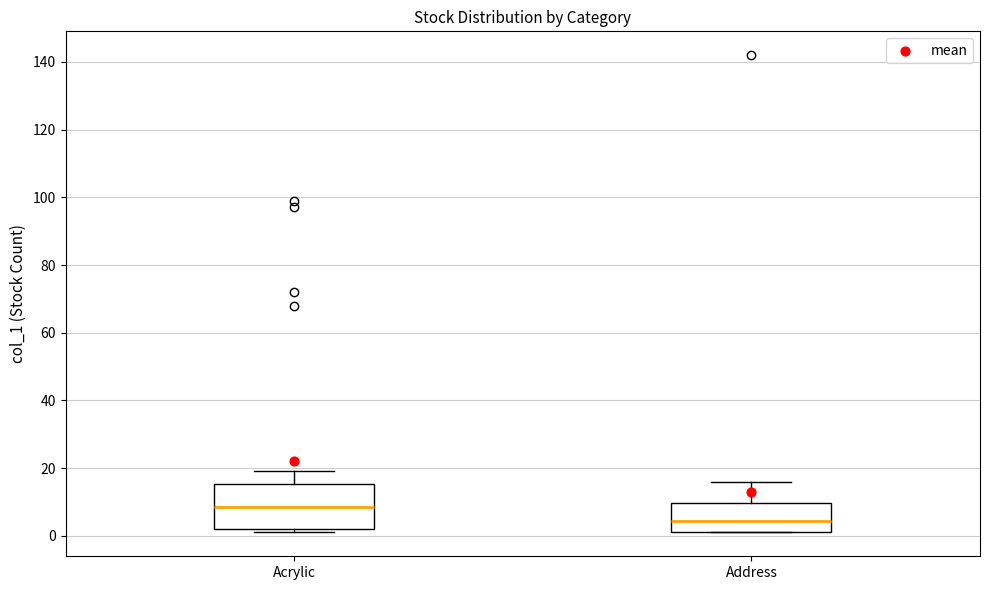

Which box has the lowest median line?

Address